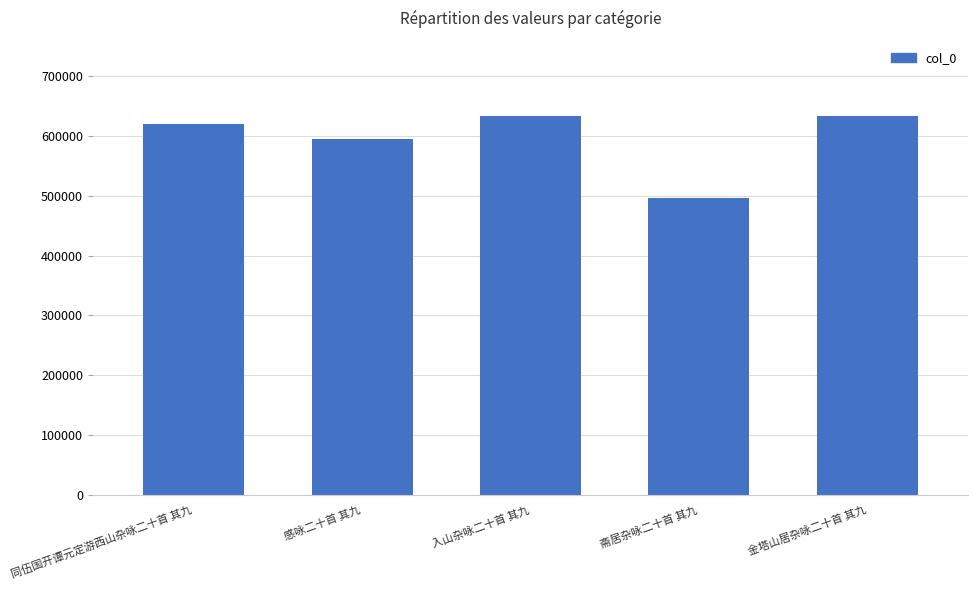

What is the difference between the maximum and minimum values?

135818